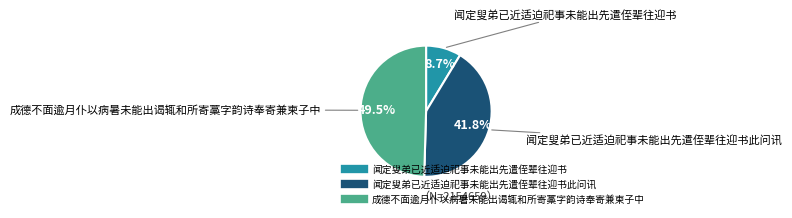

Is there a majority slice in this chart?

No